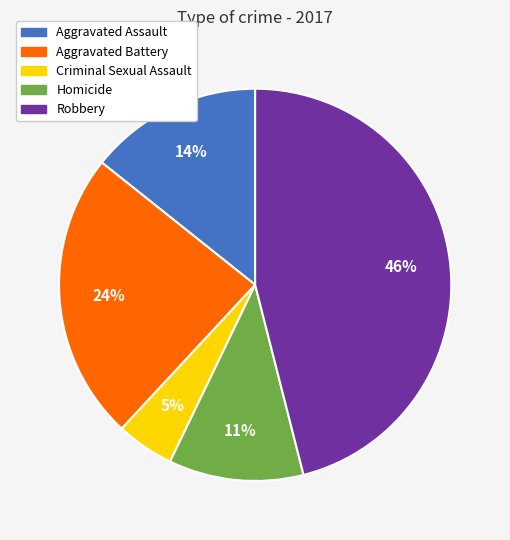

Combined, do Robbery and Aggravated Battery account for over 50%?

Yes